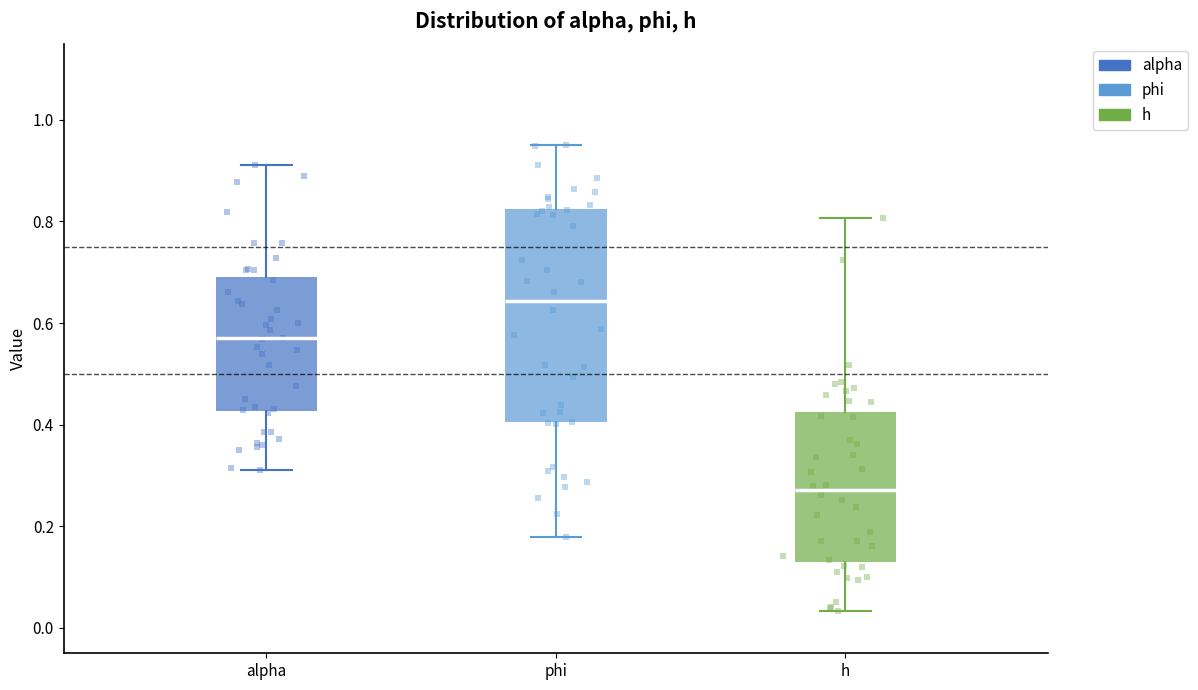

Which box's median line is the highest?

phi